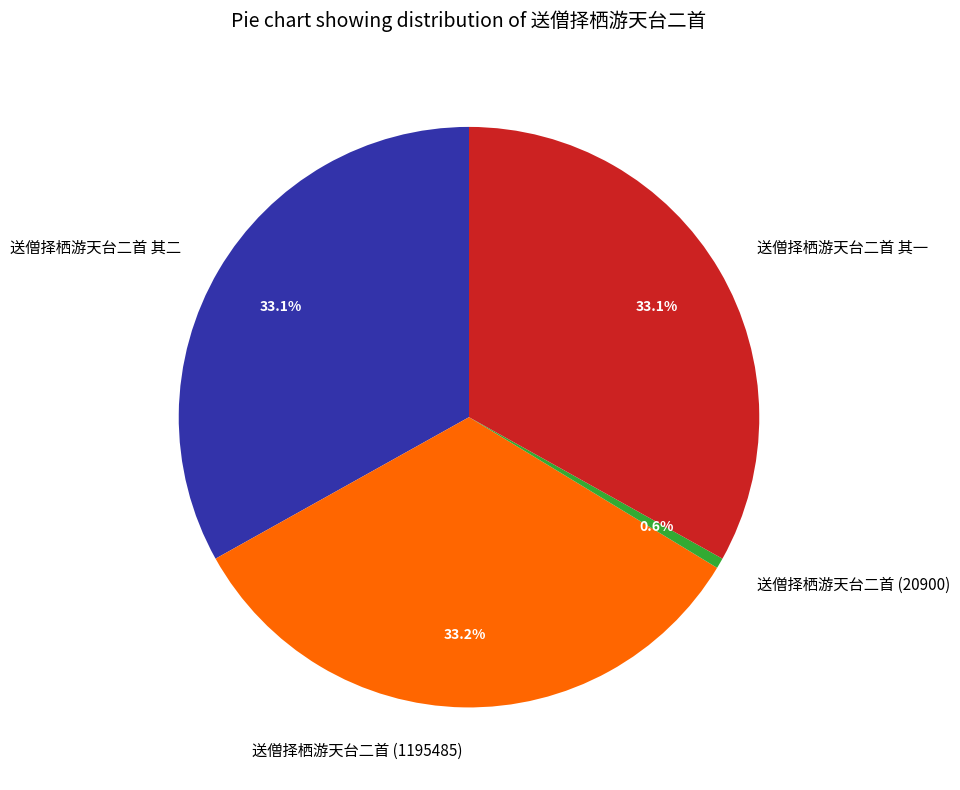

Does 送僧择栖游天台二首 (1195485) represent more than half of the total?

No